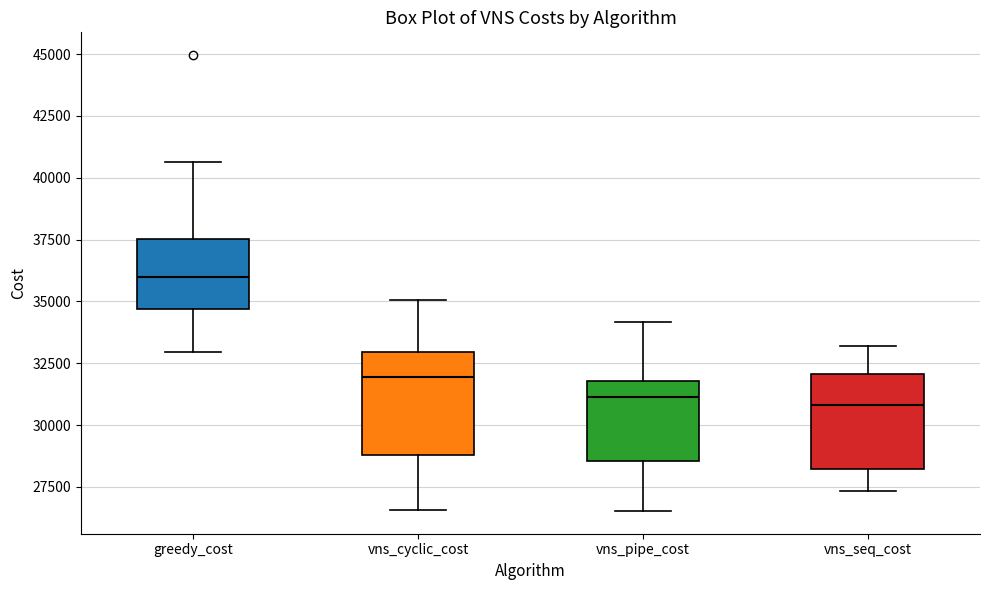

Where is the lower edge of the box for greedy_cost on the y-axis? The values are not printed on the chart, so give them approximately, as read against the axis.

34500